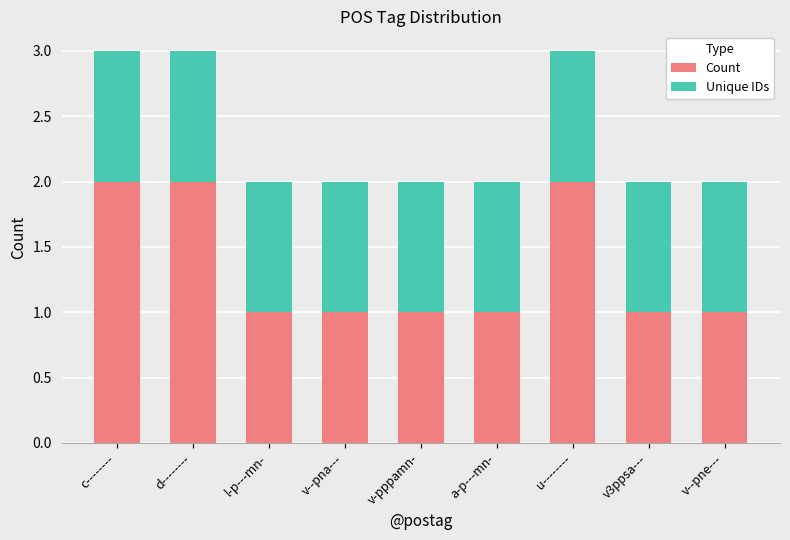

The Count series shows 1 at v3ppsa---. True or false?

True